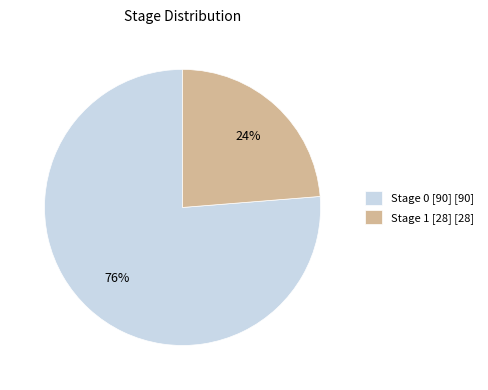

Rank the categories by value from lowest to highest.

Stage 1 [28] [28], Stage 0 [90] [90]